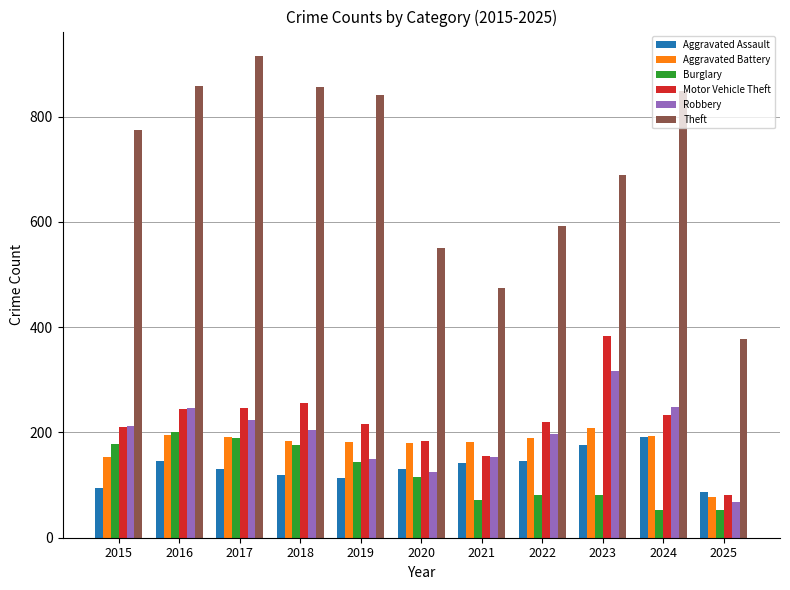

What is the difference between the Aggravated Battery values at 2025 and 2019?

105